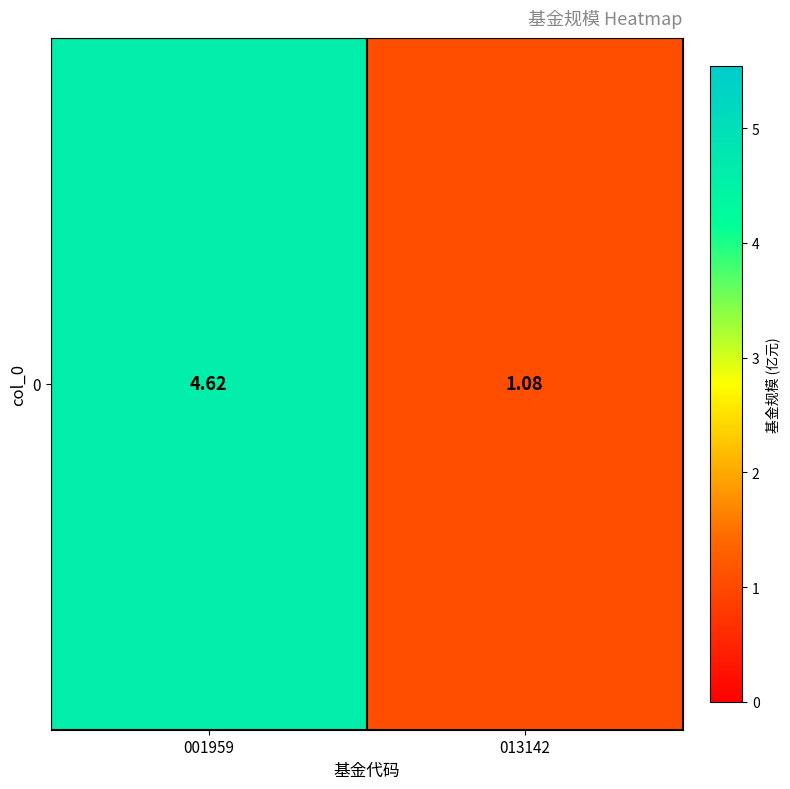

Reading left to right, list all the values displayed in this chart.

001959=4.6	013142=1.1